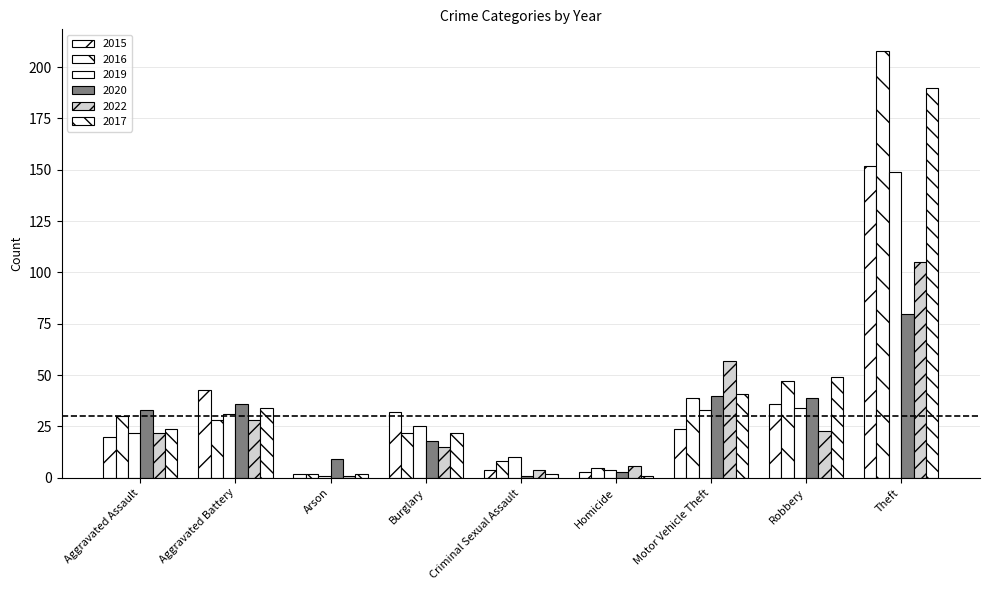

Is it true that 2017 equals 11 at Aggravated Assault?

False